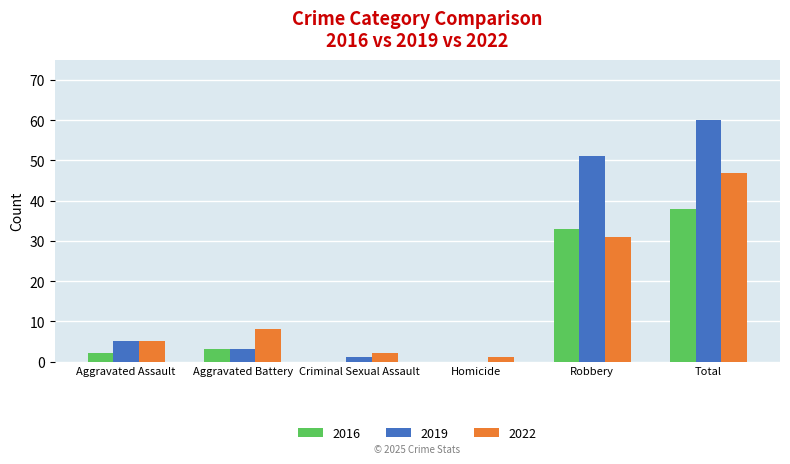

Which category has the highest value in the 2022 series?

Total